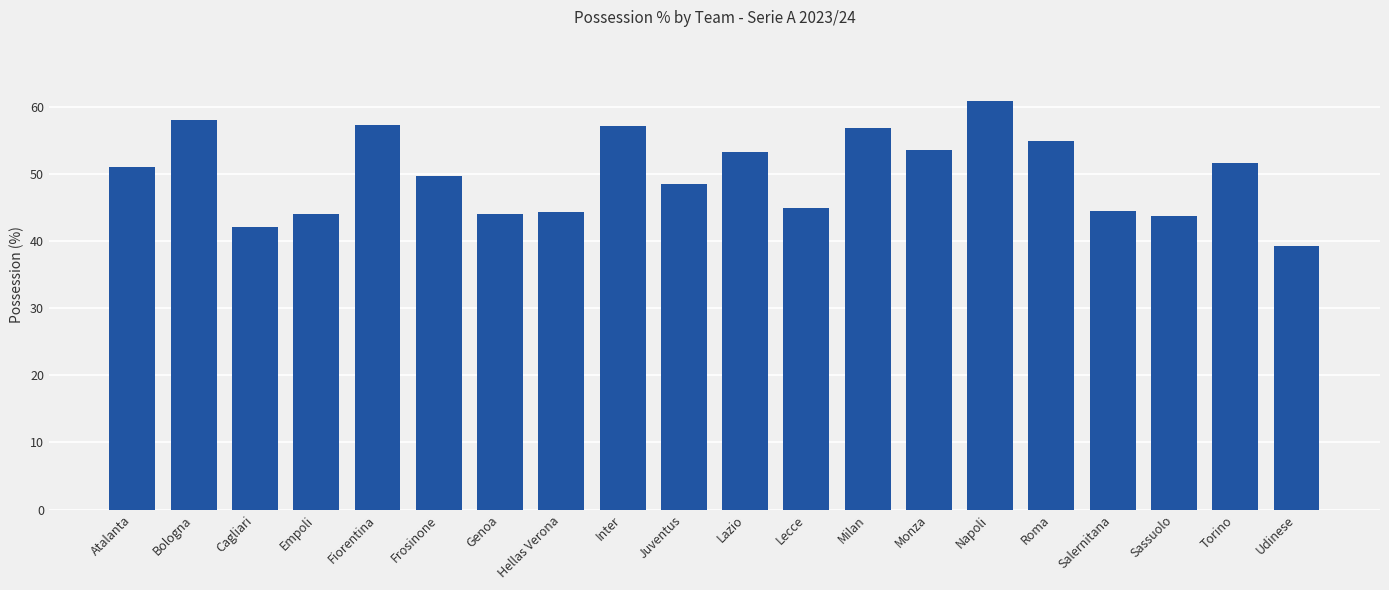

Which label corresponds to the largest value in the chart?

Napoli